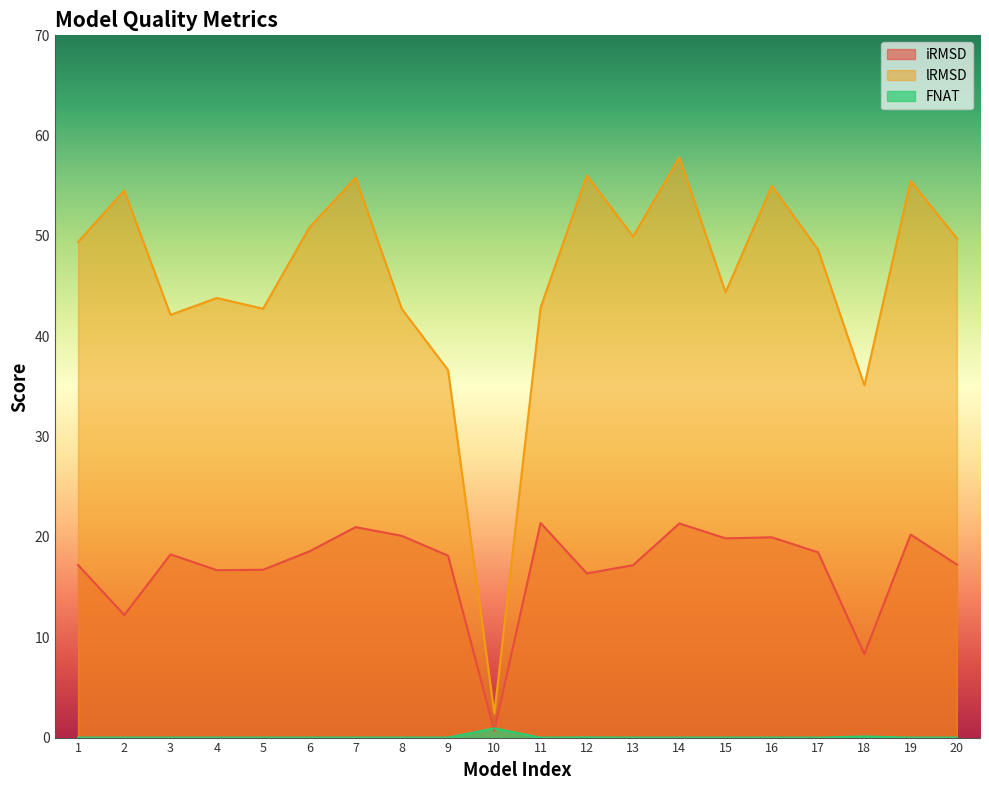

Rank the series by their maximum value, from lowest to highest.

FNAT, iRMSD, lRMSD